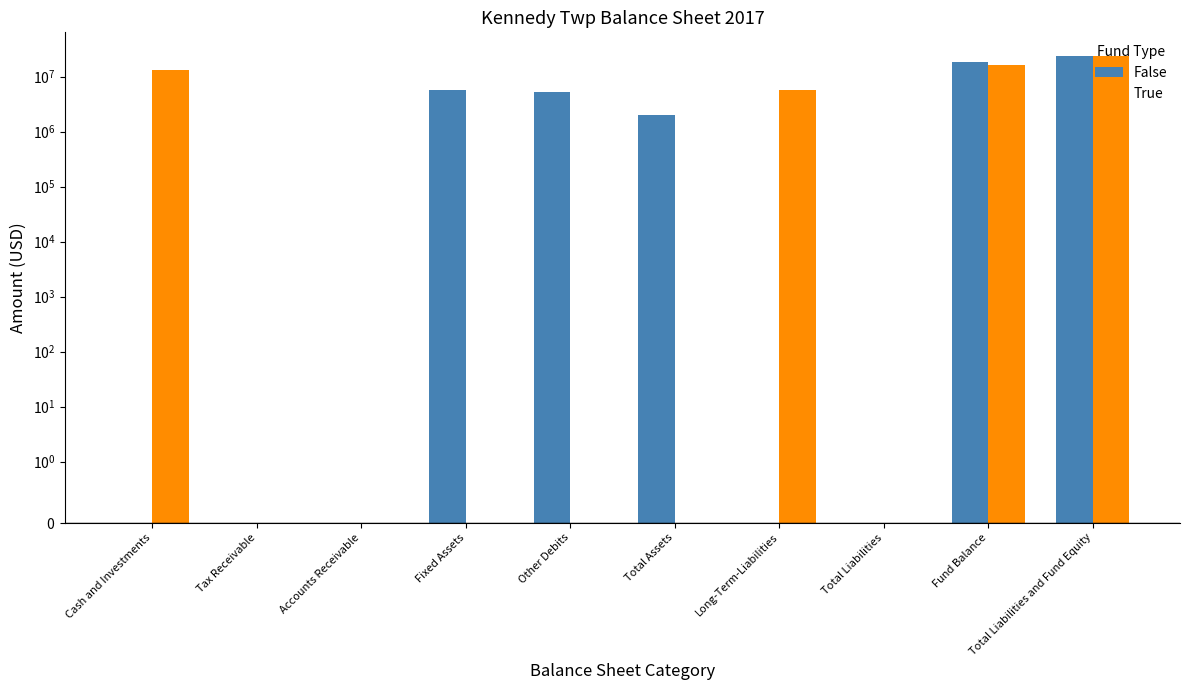

Which series has the widest spread of values?

False